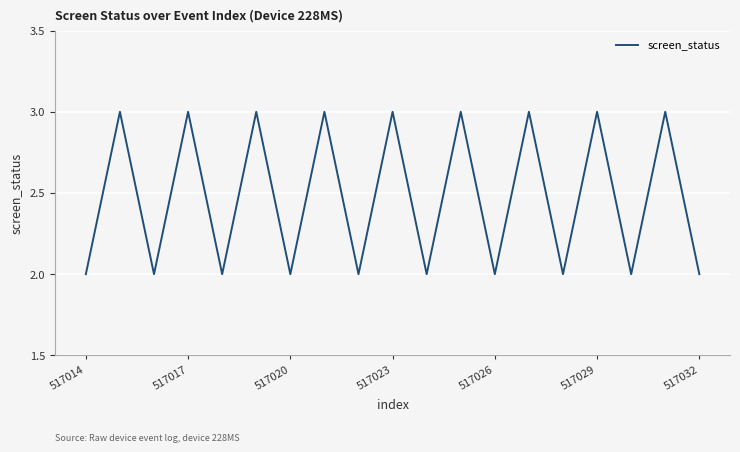

What is the greatest value displayed?

3